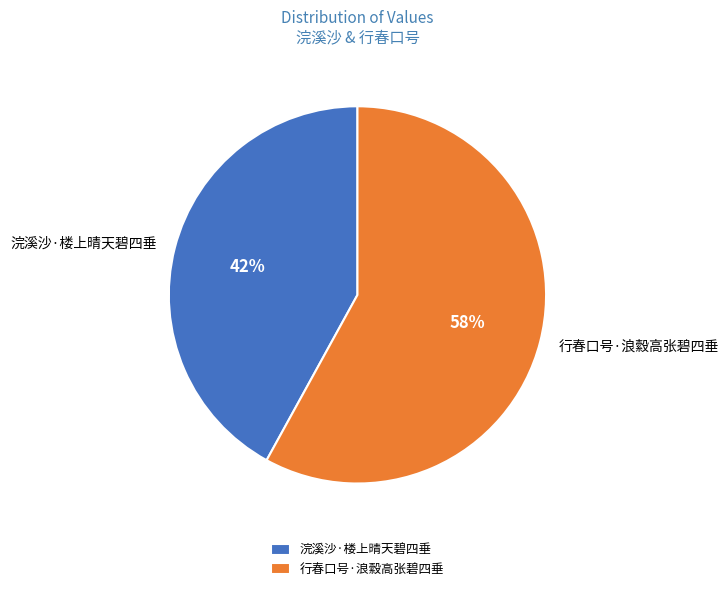

Rank the categories by value from lowest to highest.

浣溪沙·楼上晴天碧四垂, 行春口号·浪縠高张碧四垂